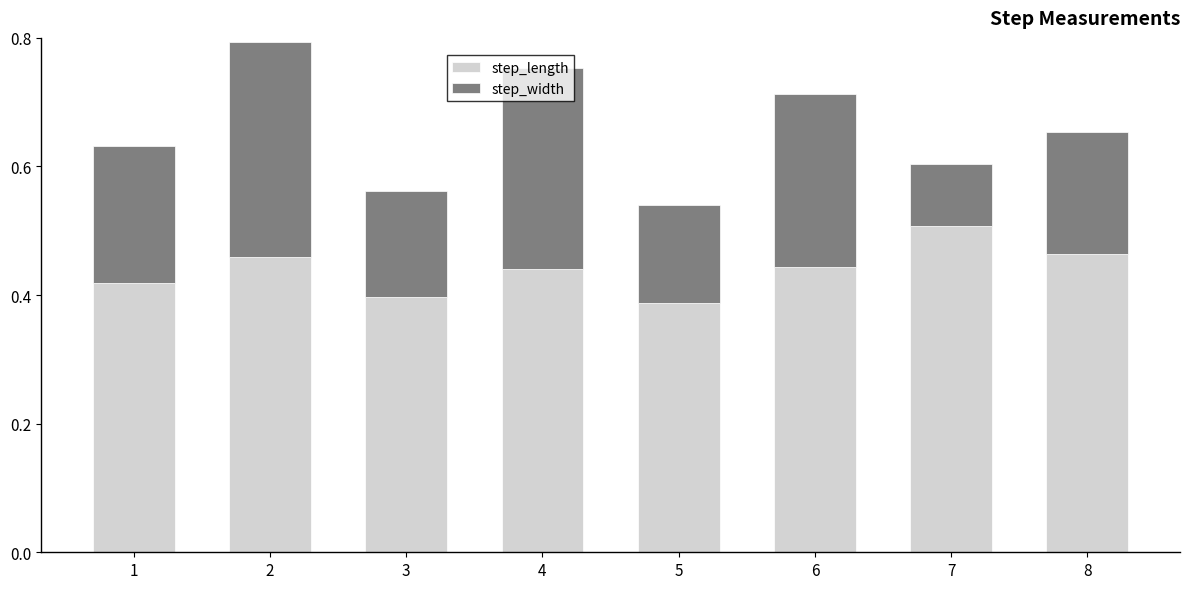

True or false: step_length has a value of 0.7 at 2.

False